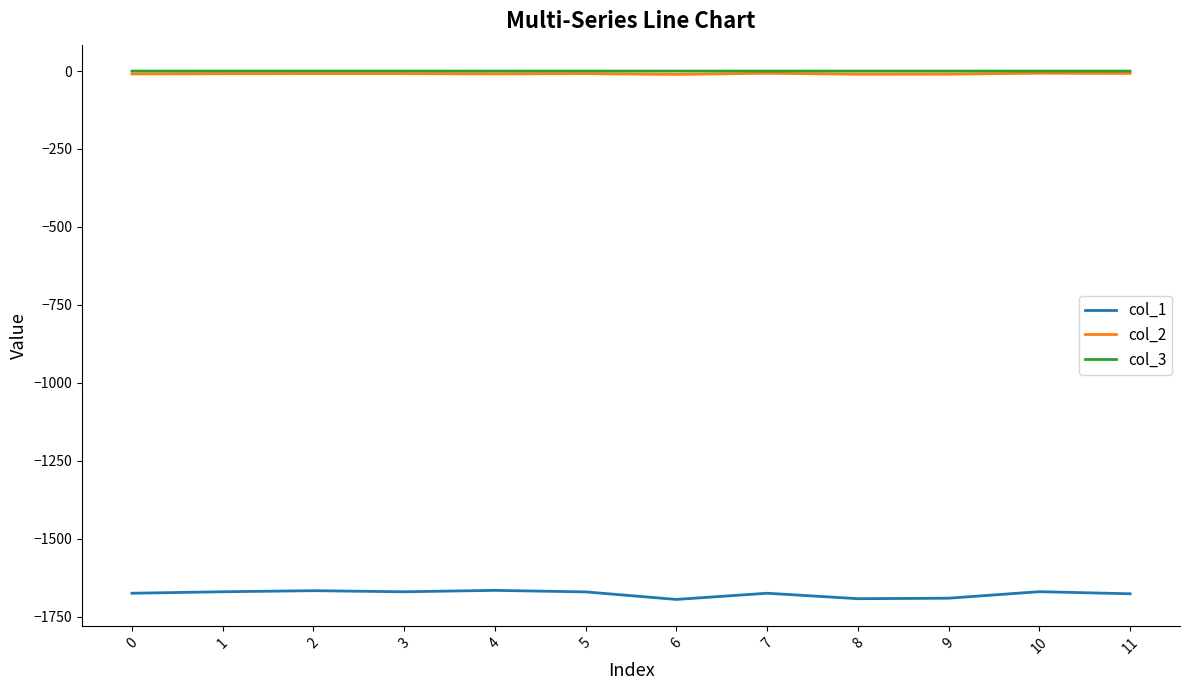

Is it true that col_1 equals -1670.6 at 1?

True